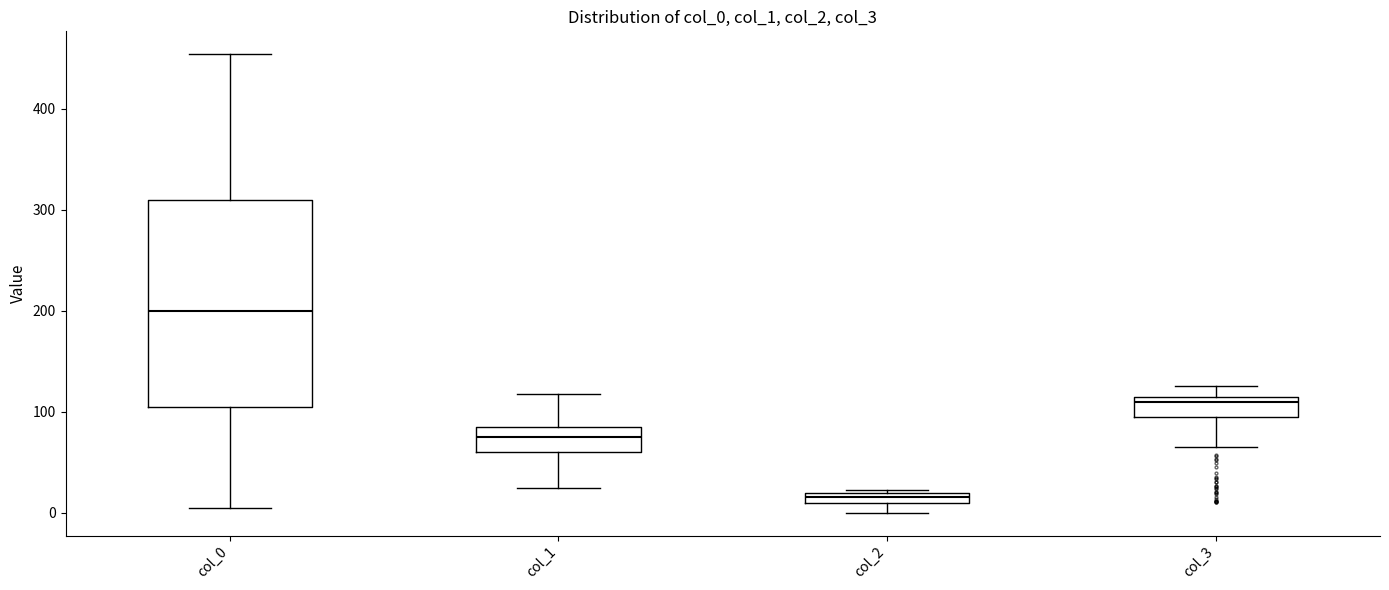

Comparing the boxes themselves (not the whiskers), which one is the tallest?

col_0